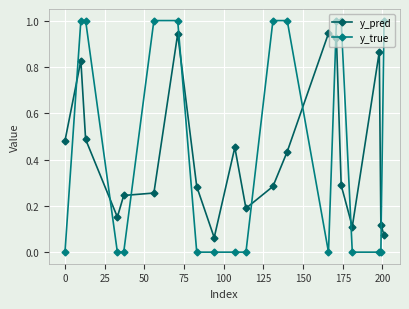

What is the highest value of the y_true series?

1.0